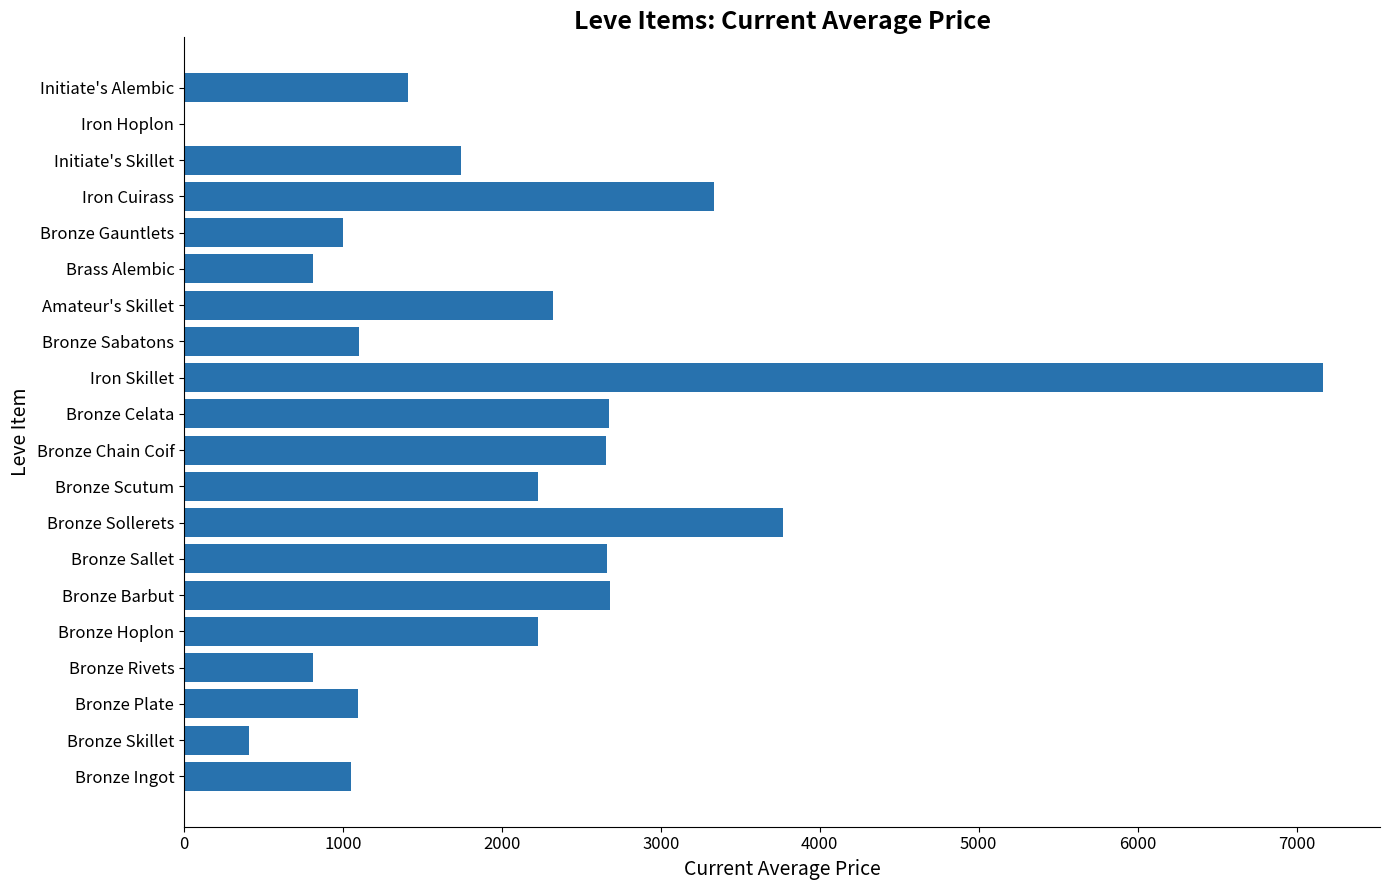

Are the bars horizontal?

Yes